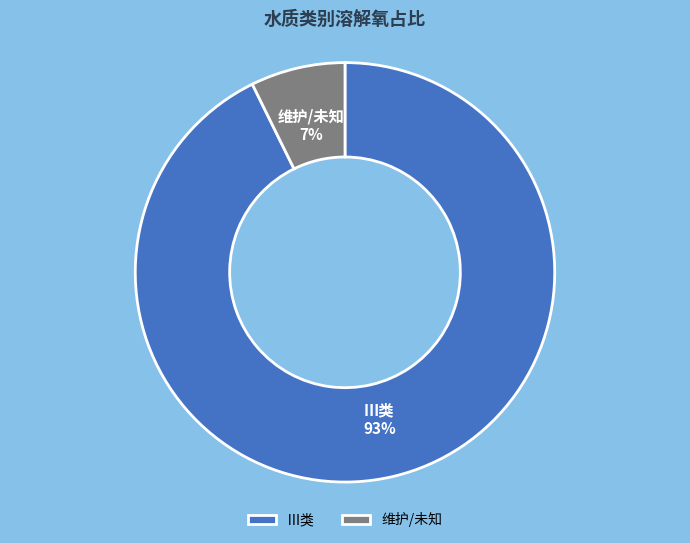

Do Ⅲ类 and 维护/未知 together represent more than half of the pie?

Yes